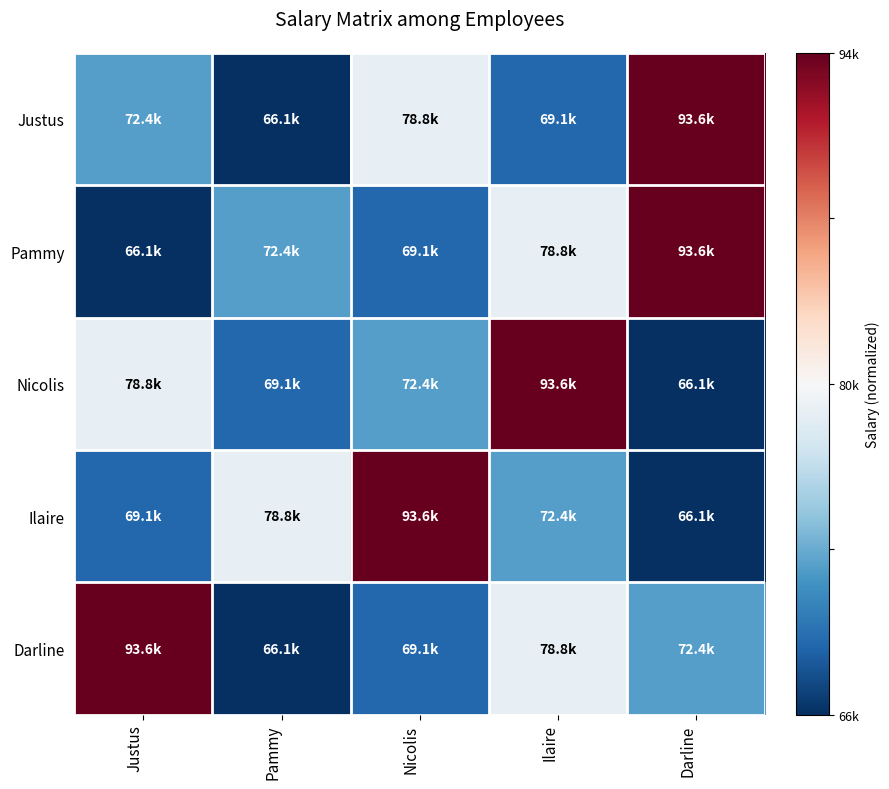

What is the total value across all series at Nicolis?

-1.2